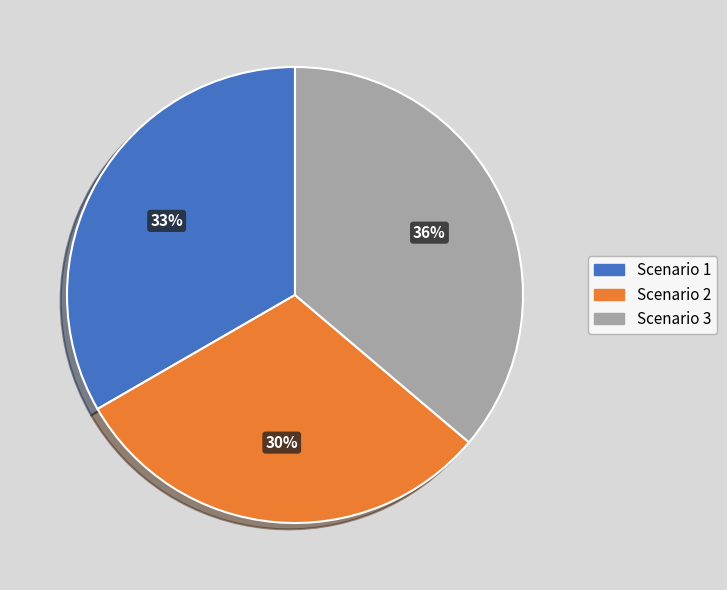

Which slice is the largest?

Scenario 3